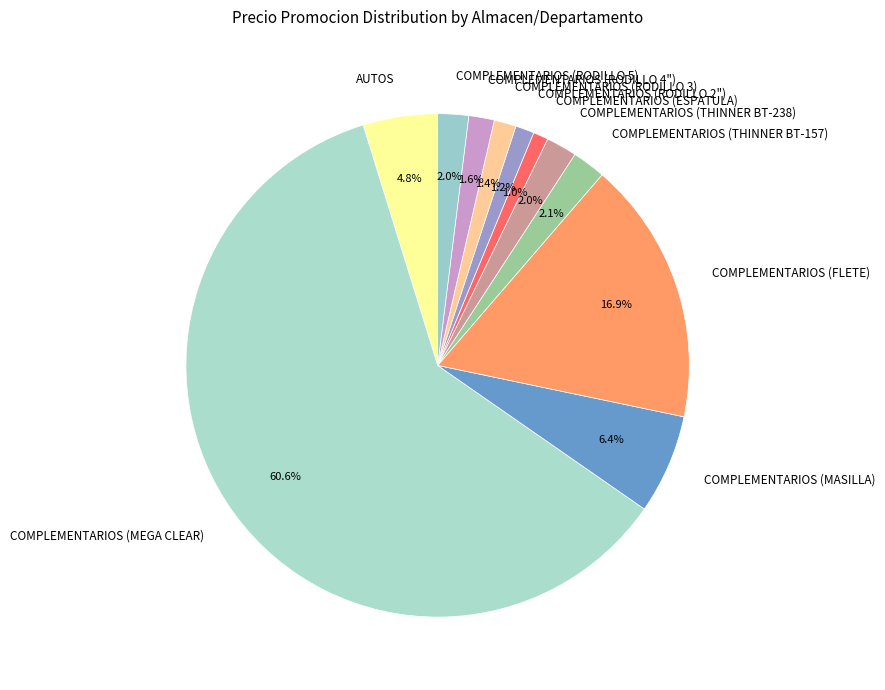

Which category accounts for the majority?

COMPLEMENTARIOS (MEGA CLEAR)